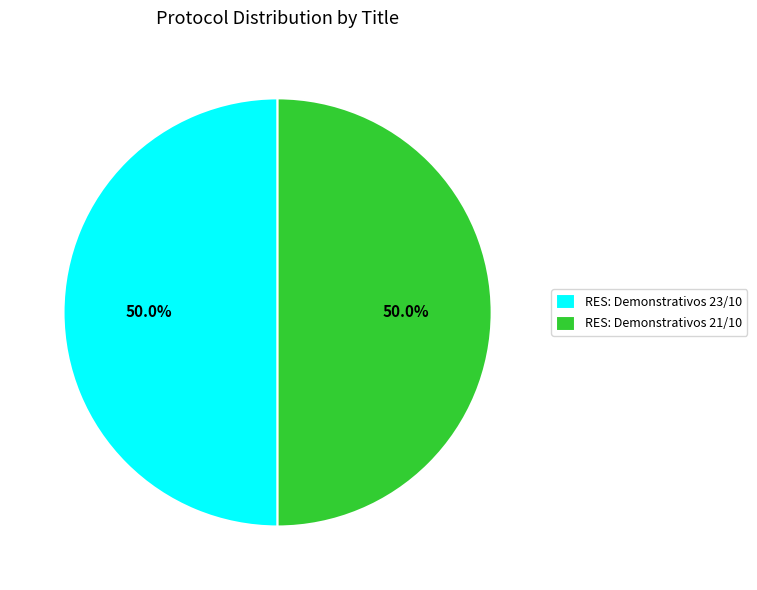

What is the total percentage of RES: Demonstrativos 23/10 and RES: Demonstrativos 21/10?

100.0%